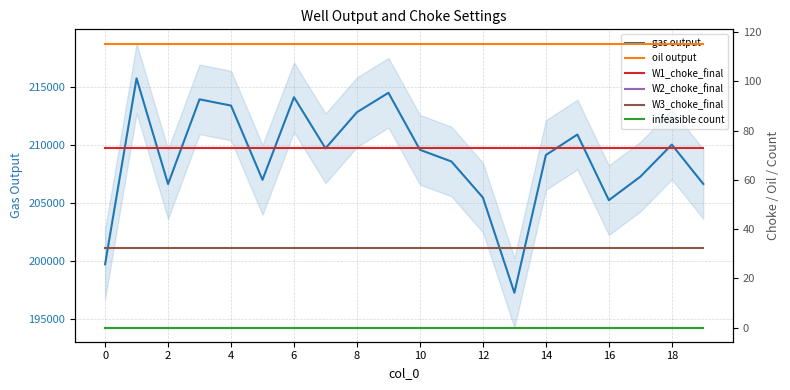

What is the maximum value for gas output?

215745.7